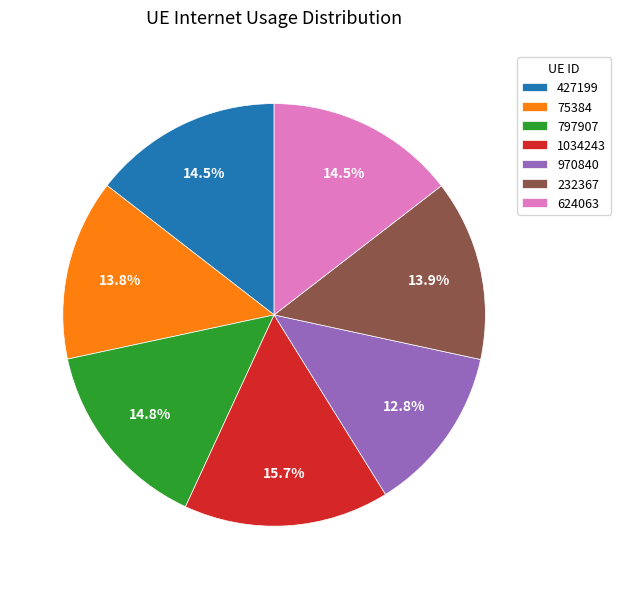

Do 970840 and 75384 together represent more than half of the pie?

No